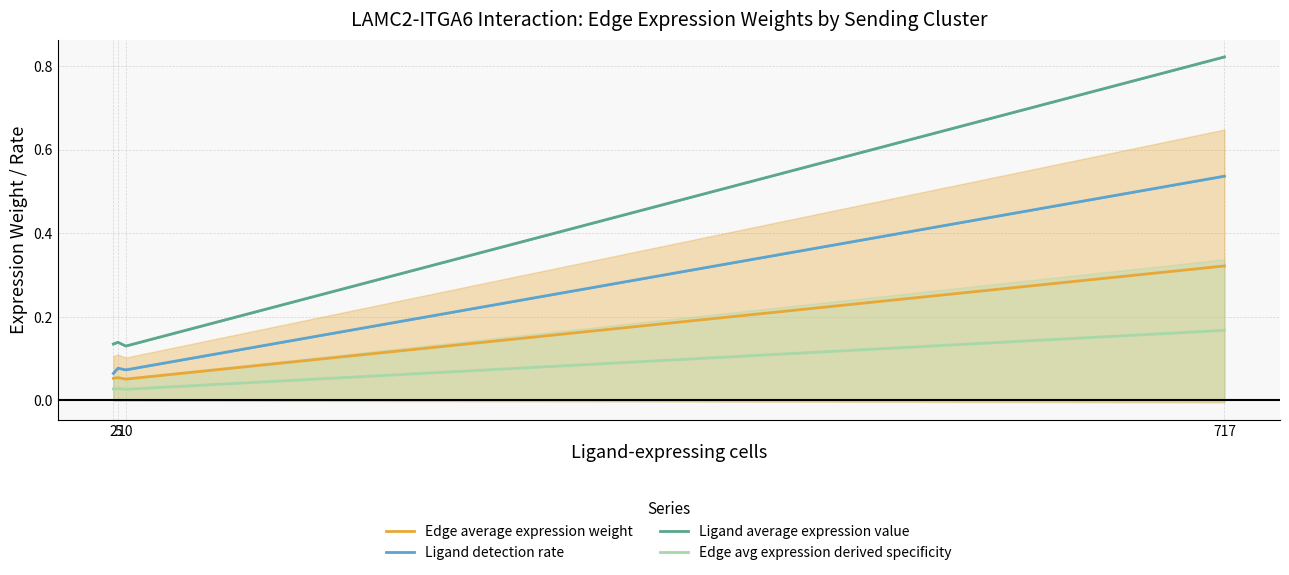

True or false: Edge average expression weight and Ligand average expression value cross at least once.

False